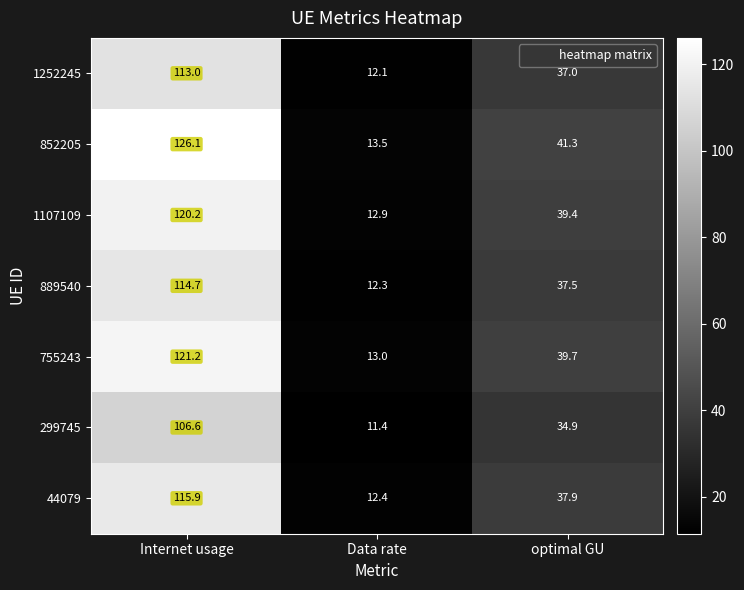

What value does the 44079 series have at optimal GU?

37.9